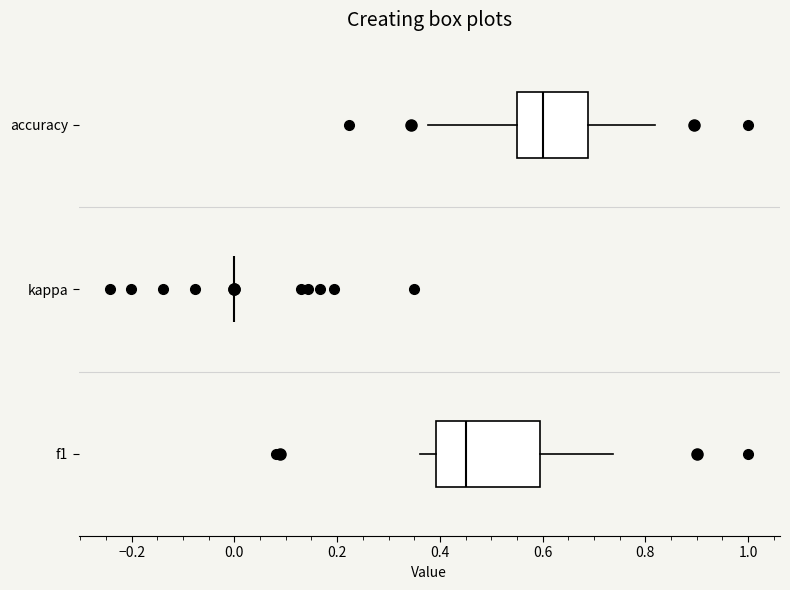

Reading bottom to top, transcribe this box plot: for each box, give where its median line is, the range the box spans, and where its two whiskers end, as read against the x-axis. The values are not printed on the chart, so give them approximately, as read against the axis.

f1: median 0.46, box 0.40 to 0.60, whiskers 0.36 to 0.74
kappa: box collapsed to a line at 0.00, whiskers 0.00 to 0.00
accuracy: median 0.60, box 0.56 to 0.68, whiskers 0.38 to 0.82